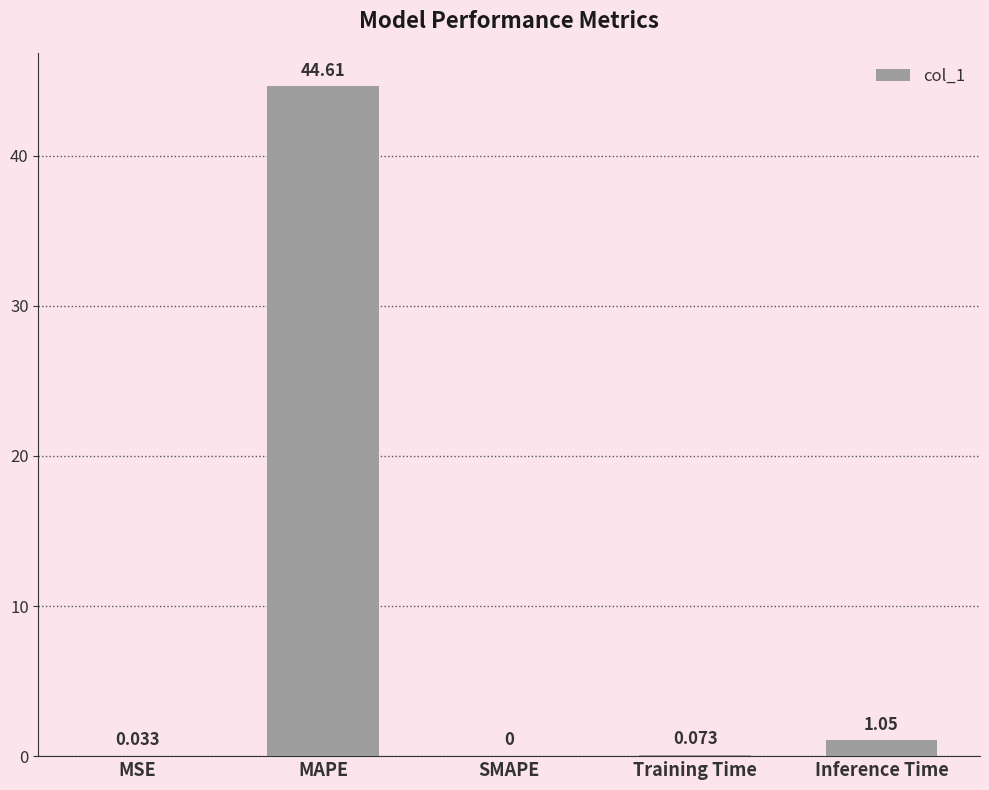

What is the change in value from MSE to MAPE?

+44.6